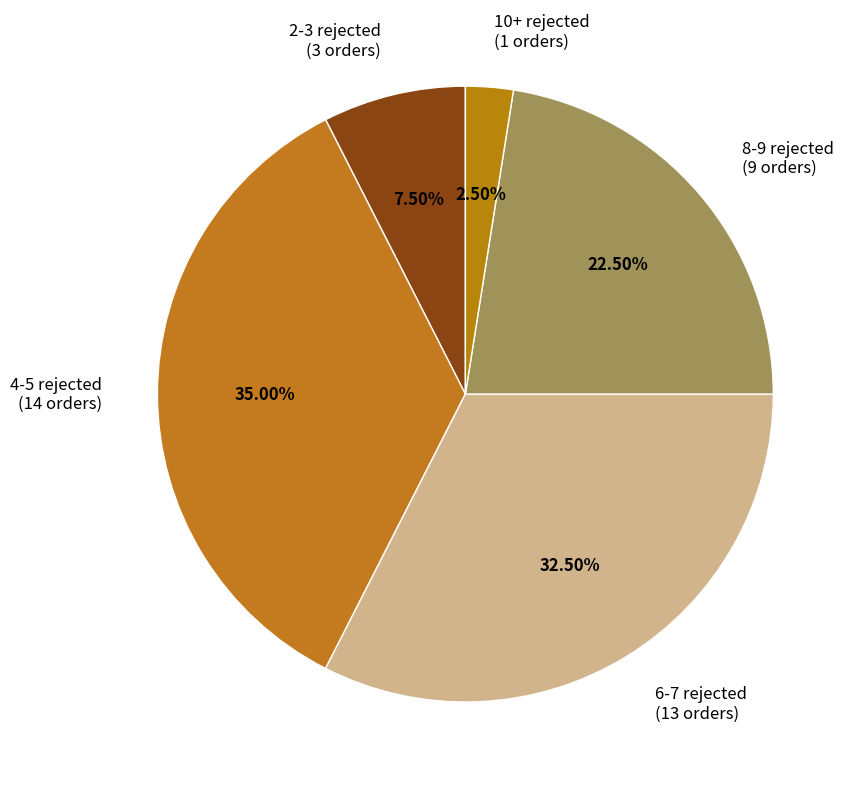

Is there a majority slice in this chart?

No